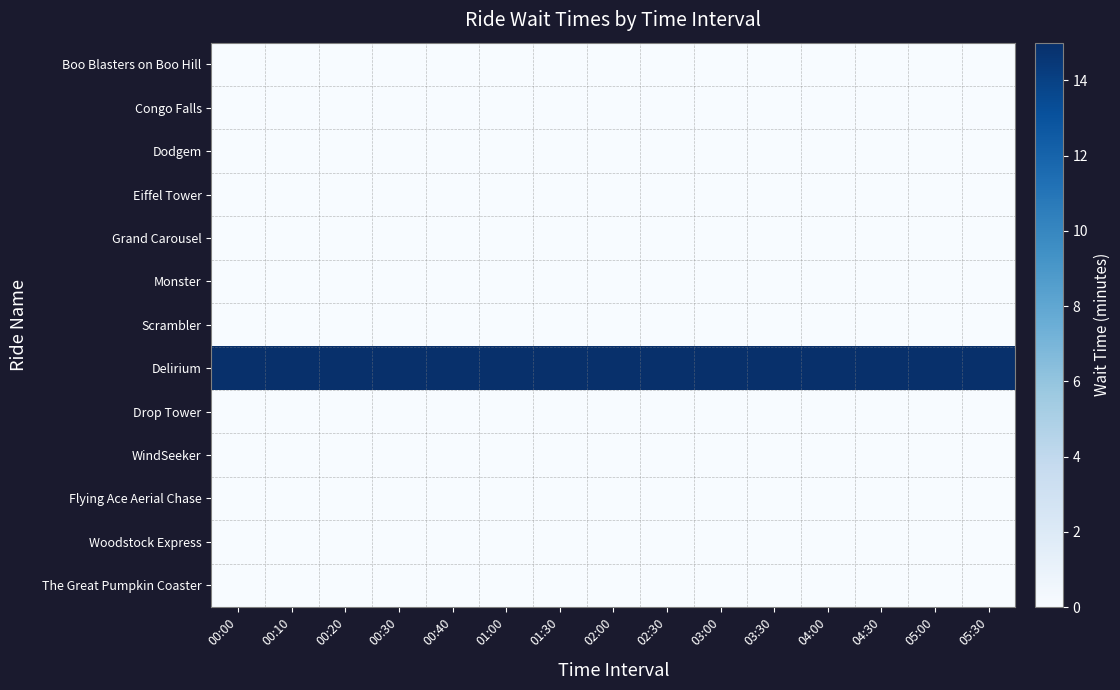

What is the difference between the highest and lowest values at 03:30?

15